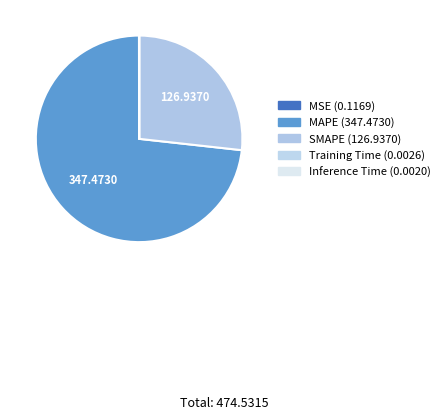

Count the number of slices in the pie.

5